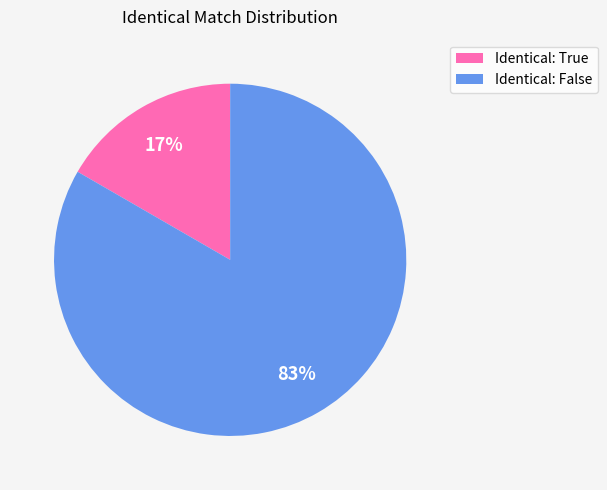

Does any single category account for the majority?

Yes